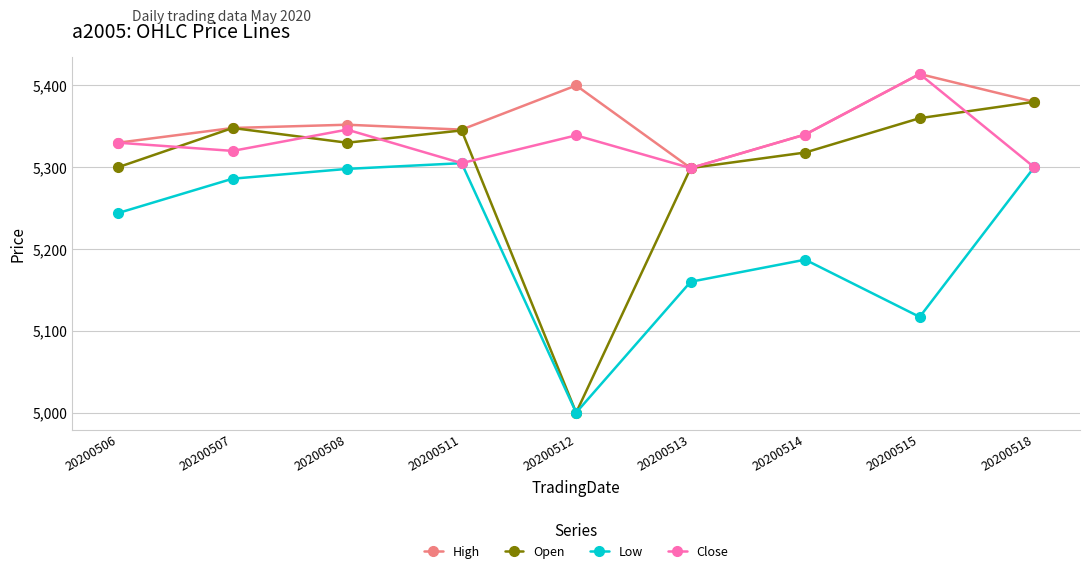

Which category has the highest value across all series?

20200515